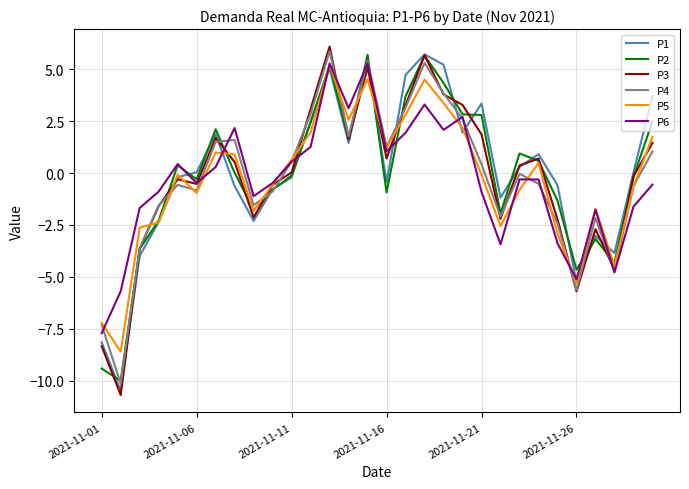

How many distinct data groups are displayed?

6